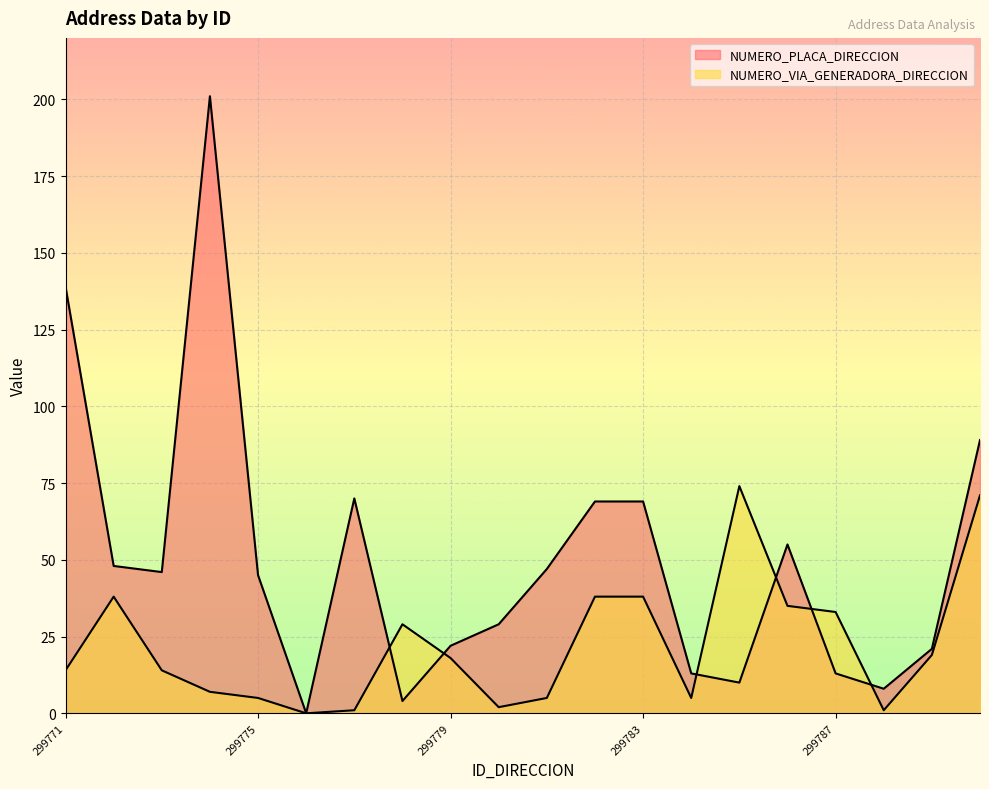

At which category is the sum across all series the highest?

299774